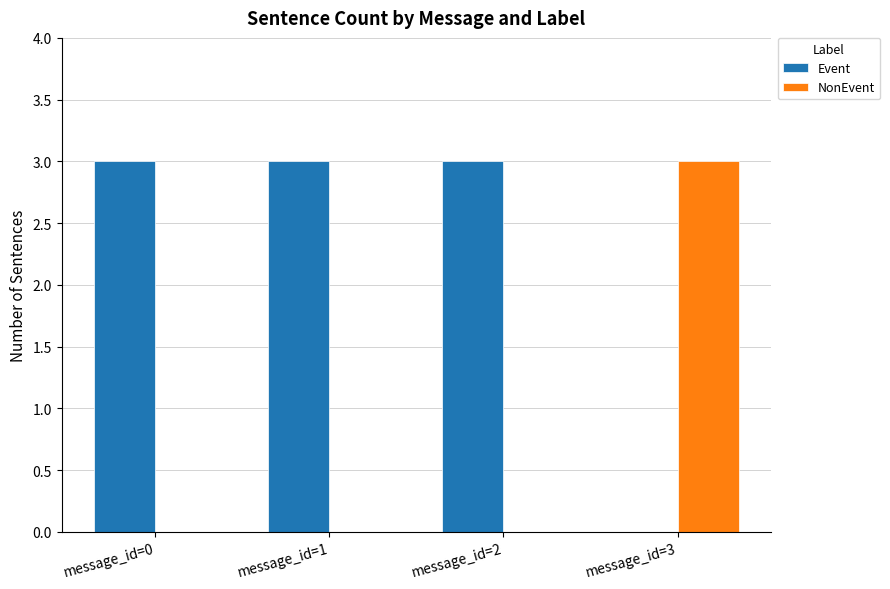

What is the spread (max minus min) of values at message_id=1?

3